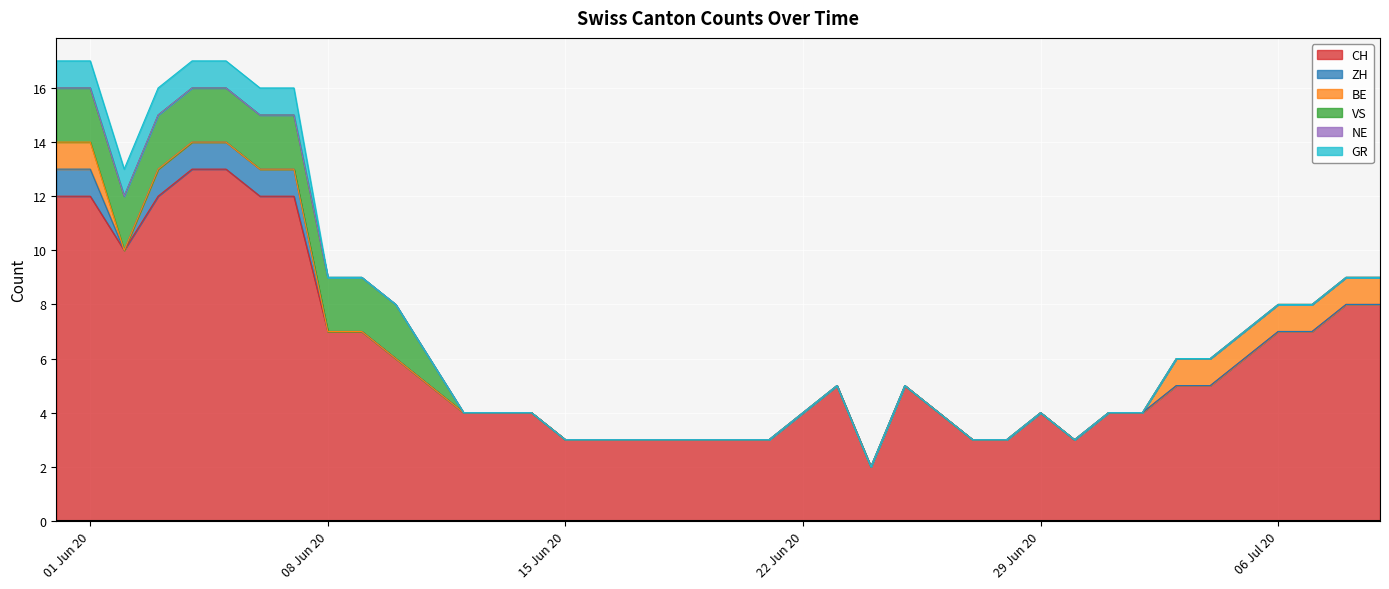

What is the total value across all series at 2020-07-01?

4